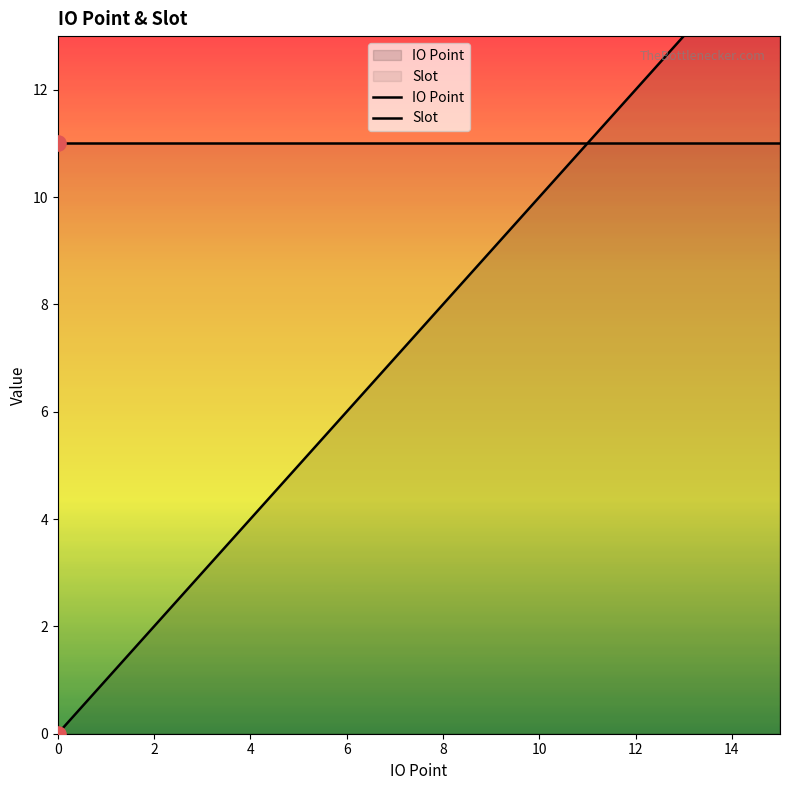

At how many categories does at least one series exceed 2?

16